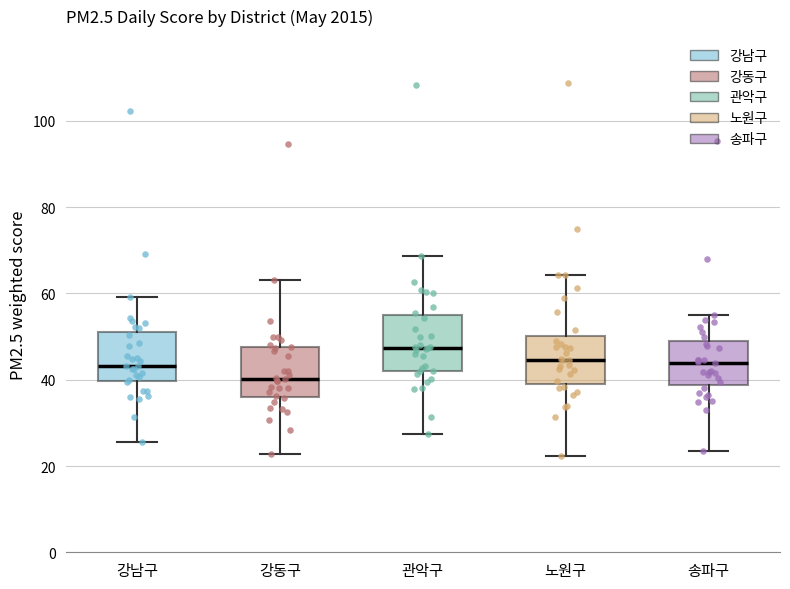

Reading left to right, read every box against the y-axis: the position of its median line, the range the box covers, and the ends of its whiskers. The values are not printed on the chart, so give them approximately, as read against the axis.

강남구: median 44, box 40 to 52, whiskers 26 to 60
강동구: median 40, box 36 to 48, whiskers 22 to 64
관악구: median 48, box 42 to 54, whiskers 28 to 68
노원구: median 44, box 40 to 50, whiskers 22 to 64
송파구: median 44, box 38 to 50, whiskers 24 to 56